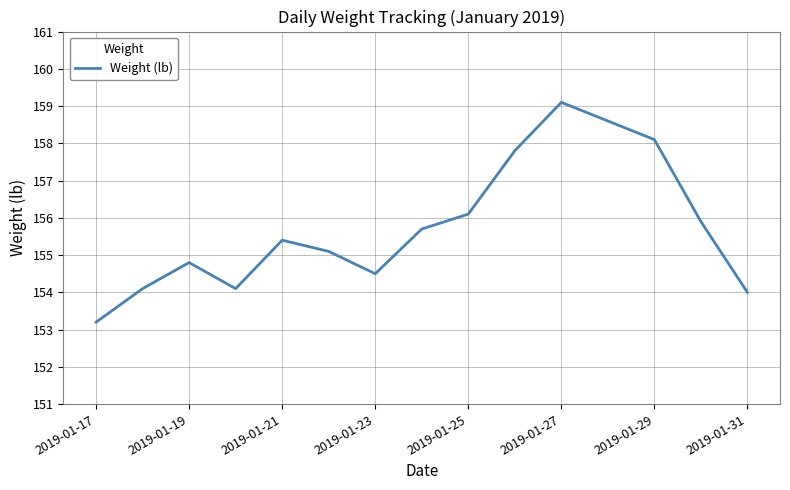

What is the minimum value shown in the chart?

153.2